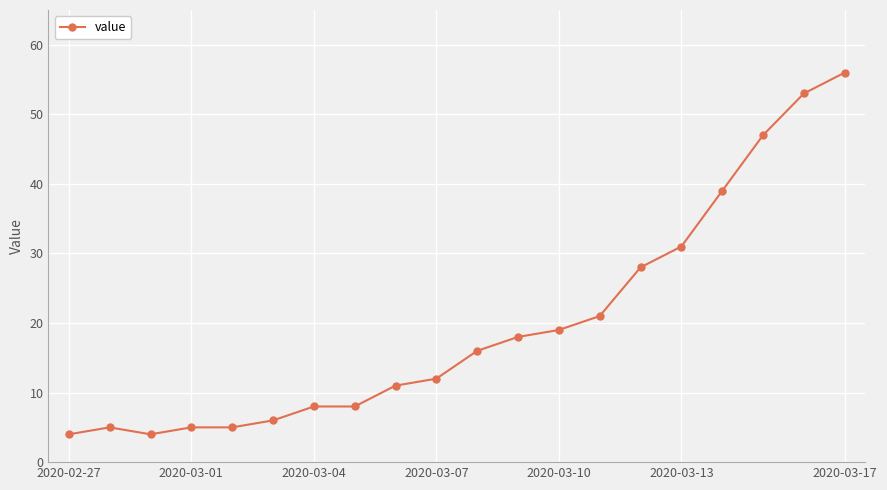

True or false: the data has more than 0 interior local peaks.

True